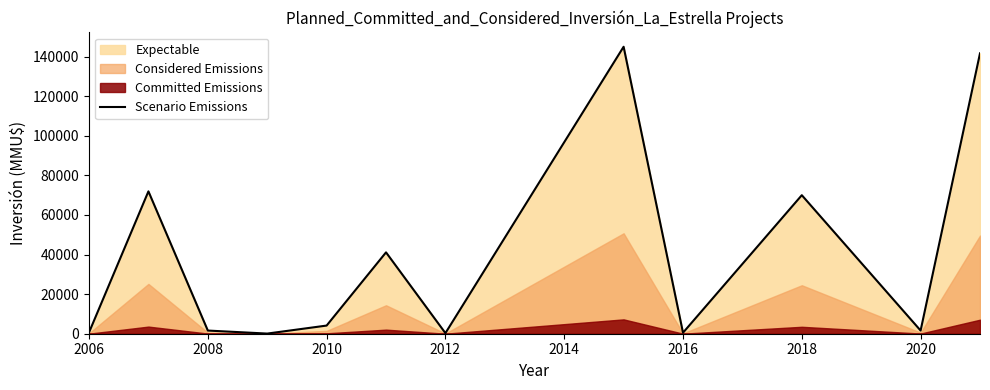

Count the number of values greater than 4121.

5